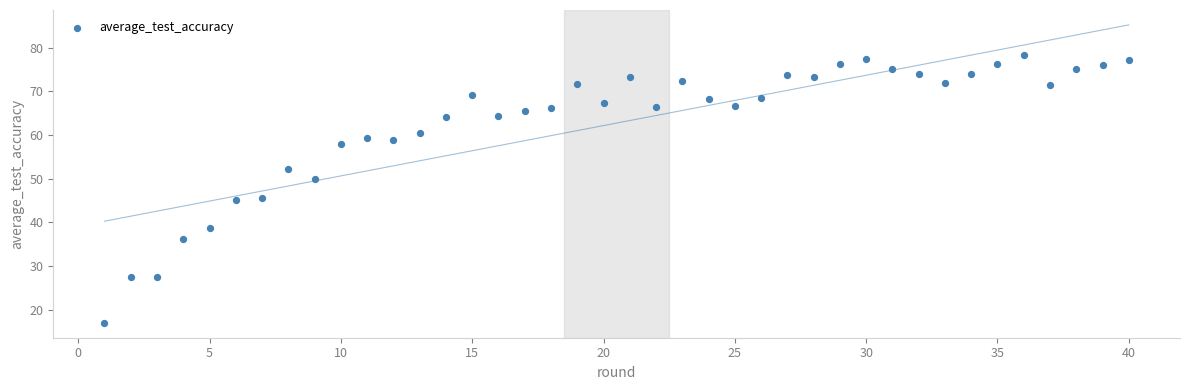

What is the range of X values (max minus min)?

39.0